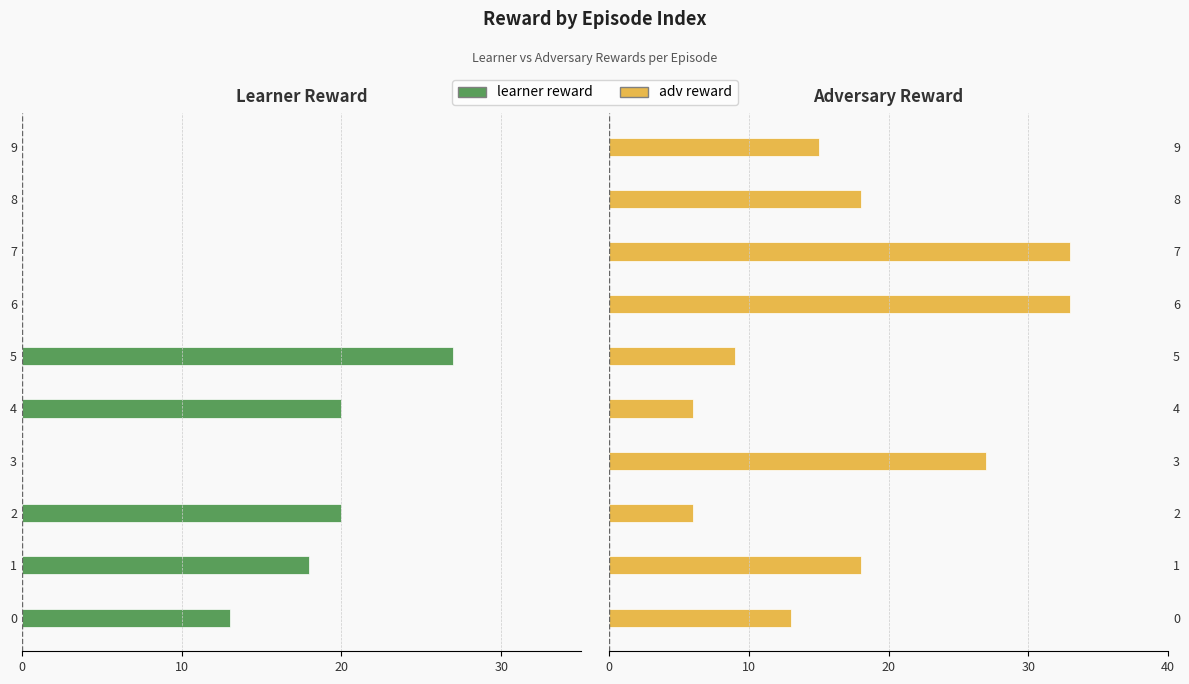

How many values in the adv reward series exceed 18?

3